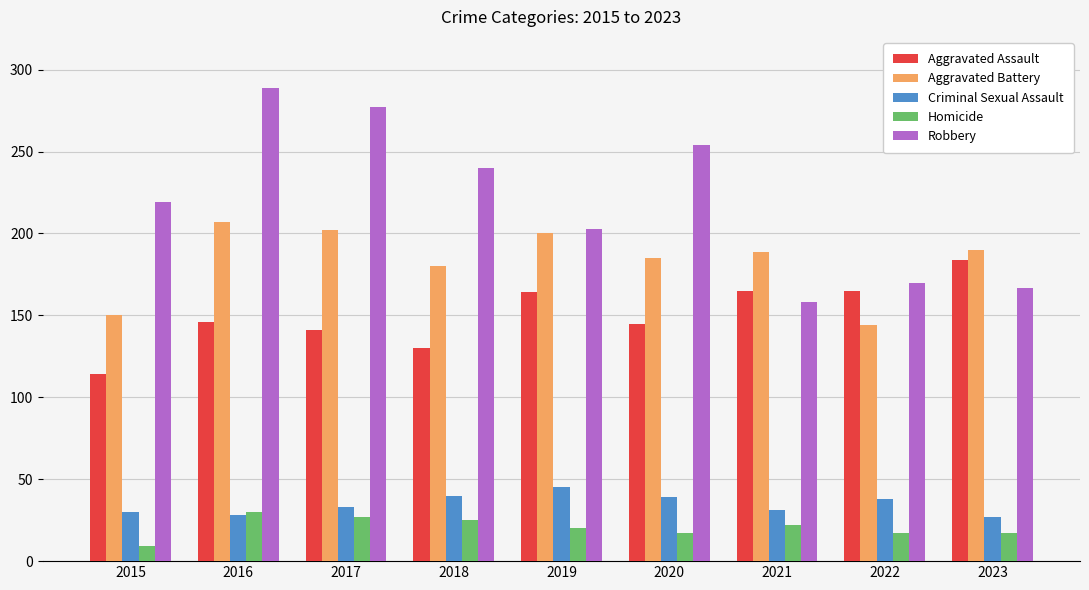

What is the value of the Aggravated Battery bar at the 6th from the left?

185